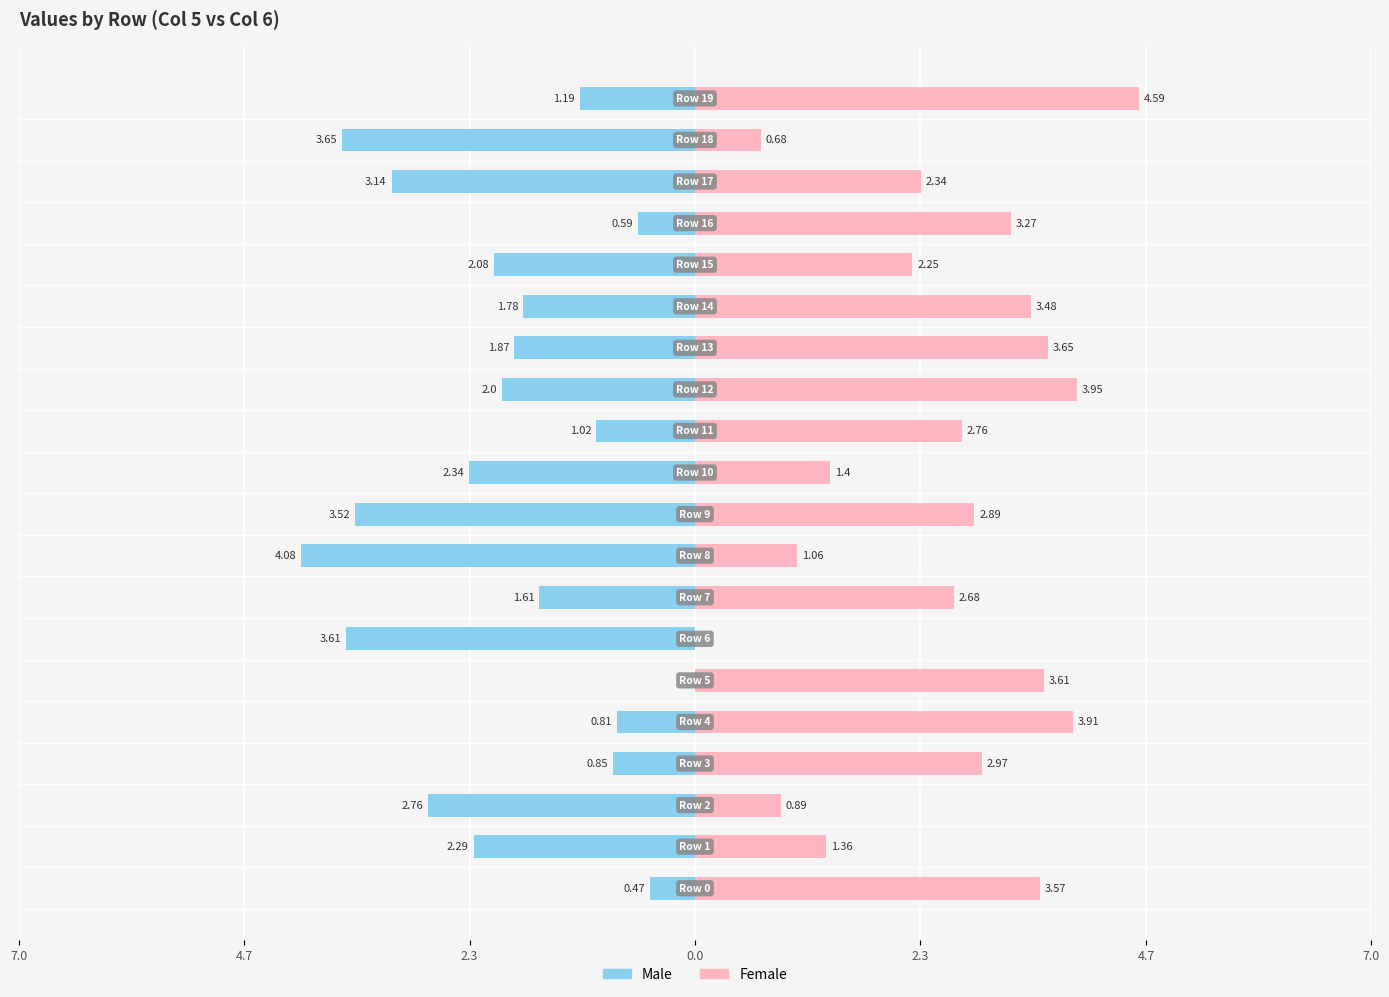

How many series are shown in this chart?

2